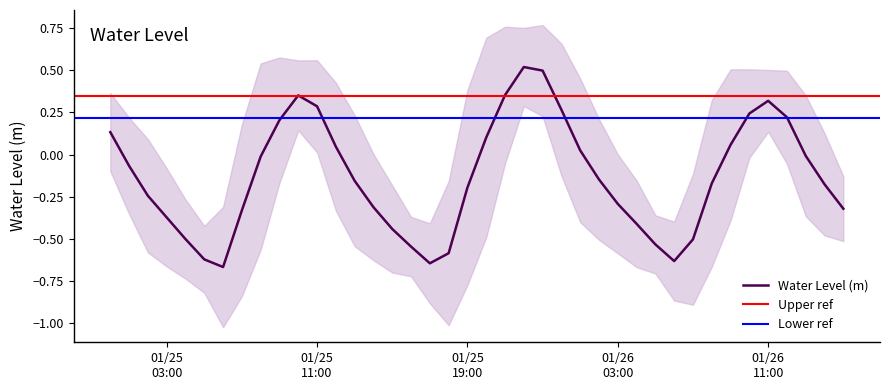

Which has a higher value, 2023-01-26 13:00:00 or 2023-01-26 14:00:00?

2023-01-26 13:00:00